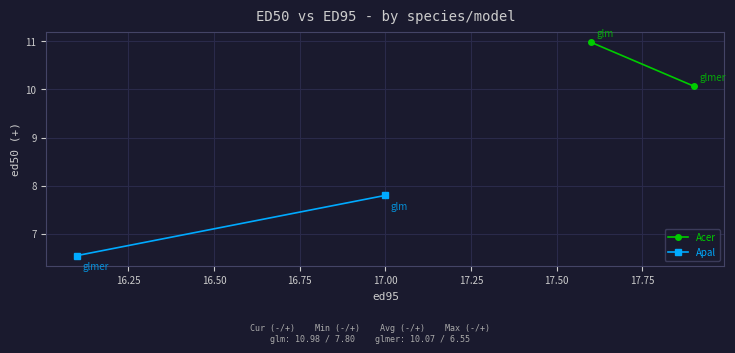

What is the highest value of the Acer series?

11.0